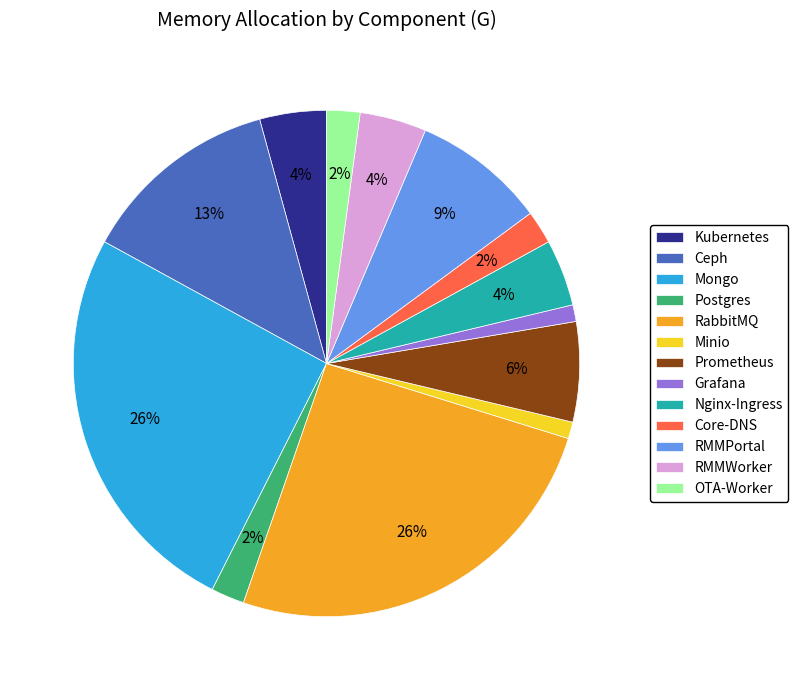

How many slices are in this pie chart?

13